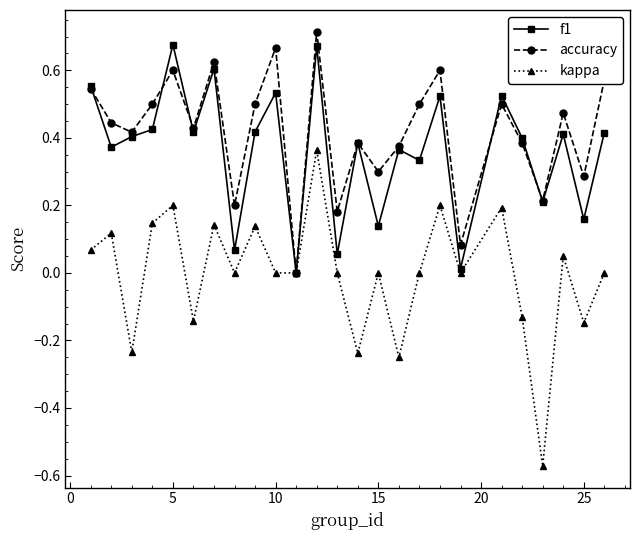

Which series has the widest spread of values?

kappa